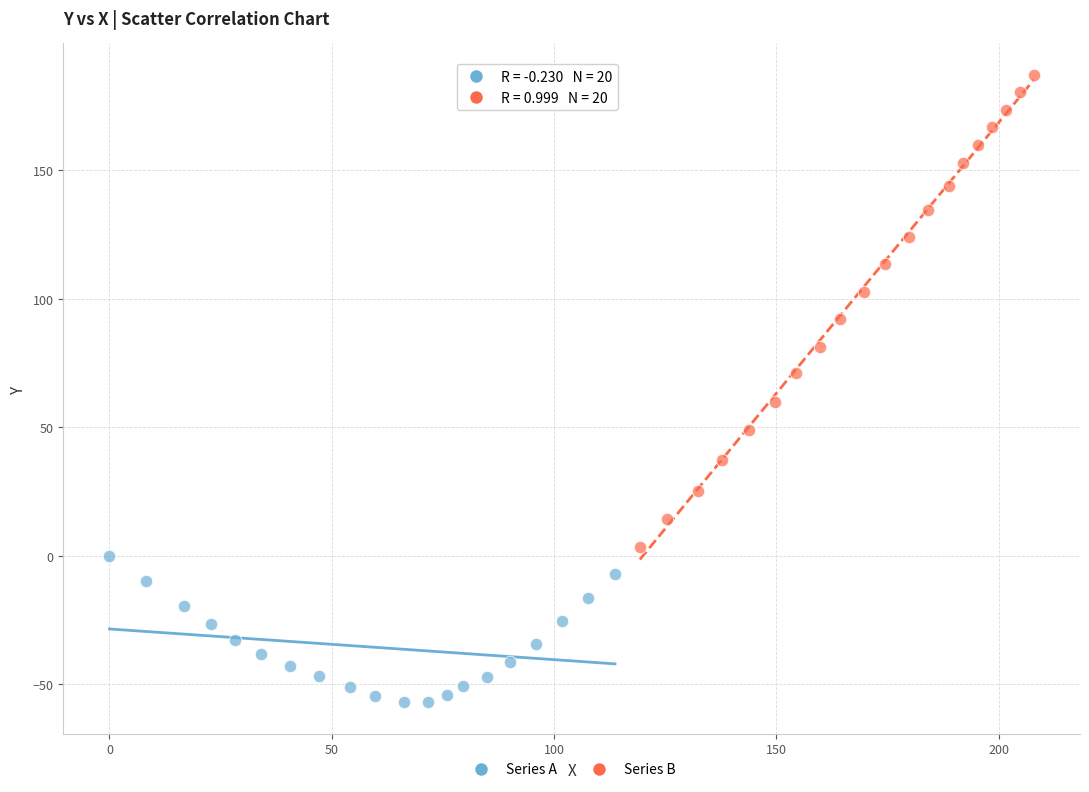

Which series has the largest Y range (max minus min)?

Series B